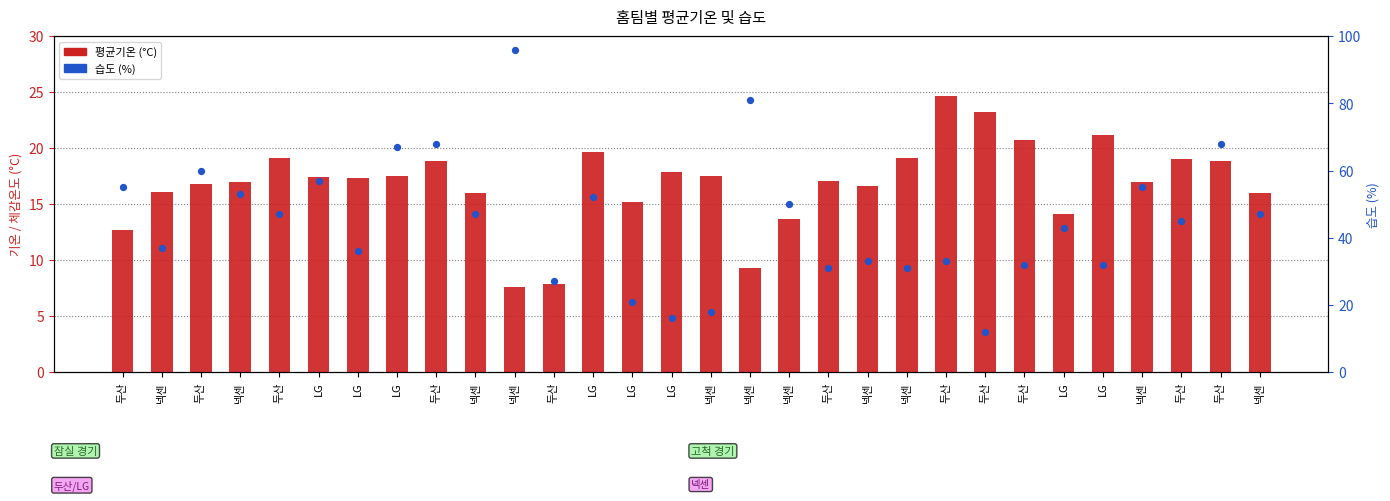

At how many categories does at least one series exceed 15?

30